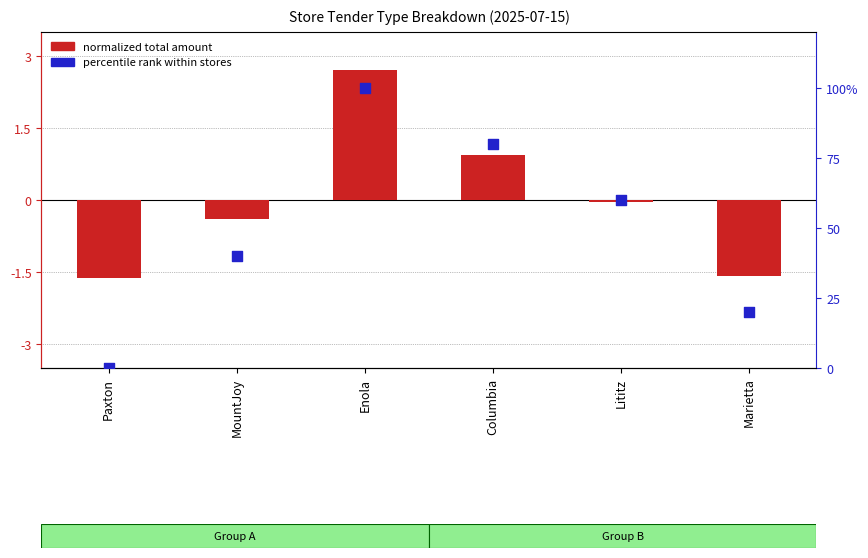

At how many categories does at least one series exceed 11?

5